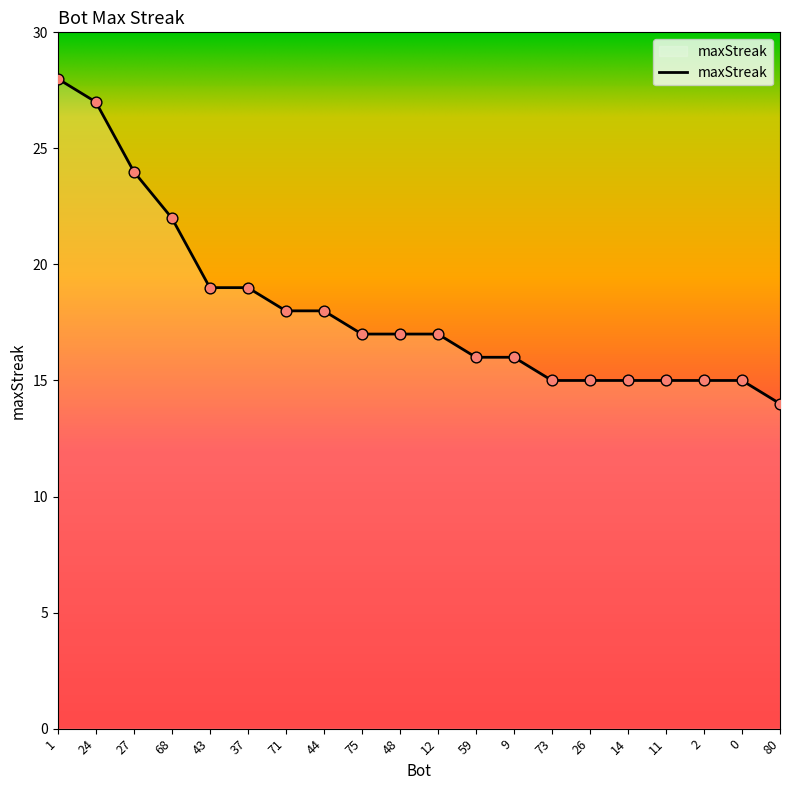

Approximately how many times larger is the value at 73 compared to 9?

0.9